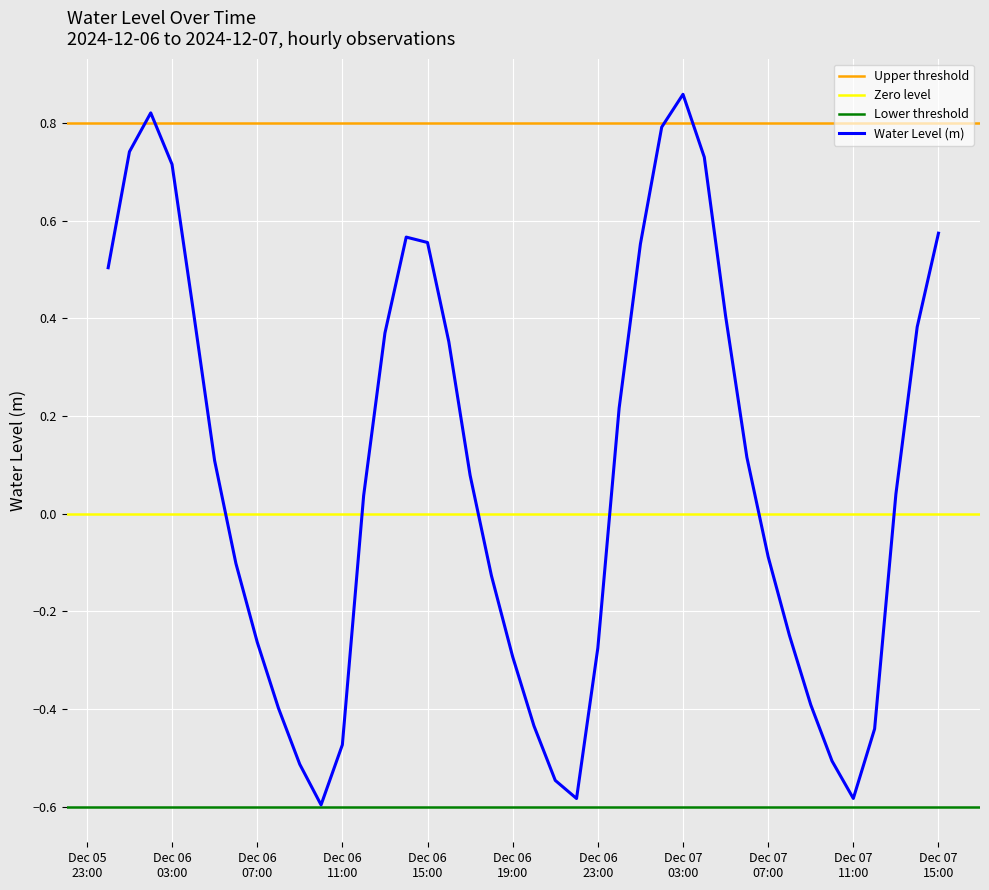

Rank the categories by value from lowest to highest.

2024-12-06 10:00:00, 2024-12-06 22:00:00, 2024-12-07 11:00:00, 2024-12-06 21:00:00, 2024-12-06 09:00:00, 2024-12-07 10:00:00, 2024-12-06 11:00:00, 2024-12-07 12:00:00, 2024-12-06 20:00:00, 2024-12-06 08:00:00, 2024-12-07 09:00:00, 2024-12-06 19:00:00, 2024-12-06 23:00:00, 2024-12-06 07:00:00, 2024-12-07 08:00:00, 2024-12-06 18:00:00, 2024-12-06 06:00:00, 2024-12-07 07:00:00, 2024-12-06 12:00:00, 2024-12-07 13:00:00, 2024-12-06 17:00:00, 2024-12-06 05:00:00, 2024-12-07 06:00:00, 2024-12-07 00:00:00, 2024-12-06 16:00:00, 2024-12-06 13:00:00, 2024-12-07 14:00:00, 2024-12-07 05:00:00, 2024-12-06 04:00:00, 2024-12-06 00:00:00, 2024-12-07 01:00:00, 2024-12-06 15:00:00, 2024-12-06 14:00:00, 2024-12-07 15:00:00, 2024-12-06 03:00:00, 2024-12-07 04:00:00, 2024-12-06 01:00:00, 2024-12-07 02:00:00, 2024-12-06 02:00:00, 2024-12-07 03:00:00